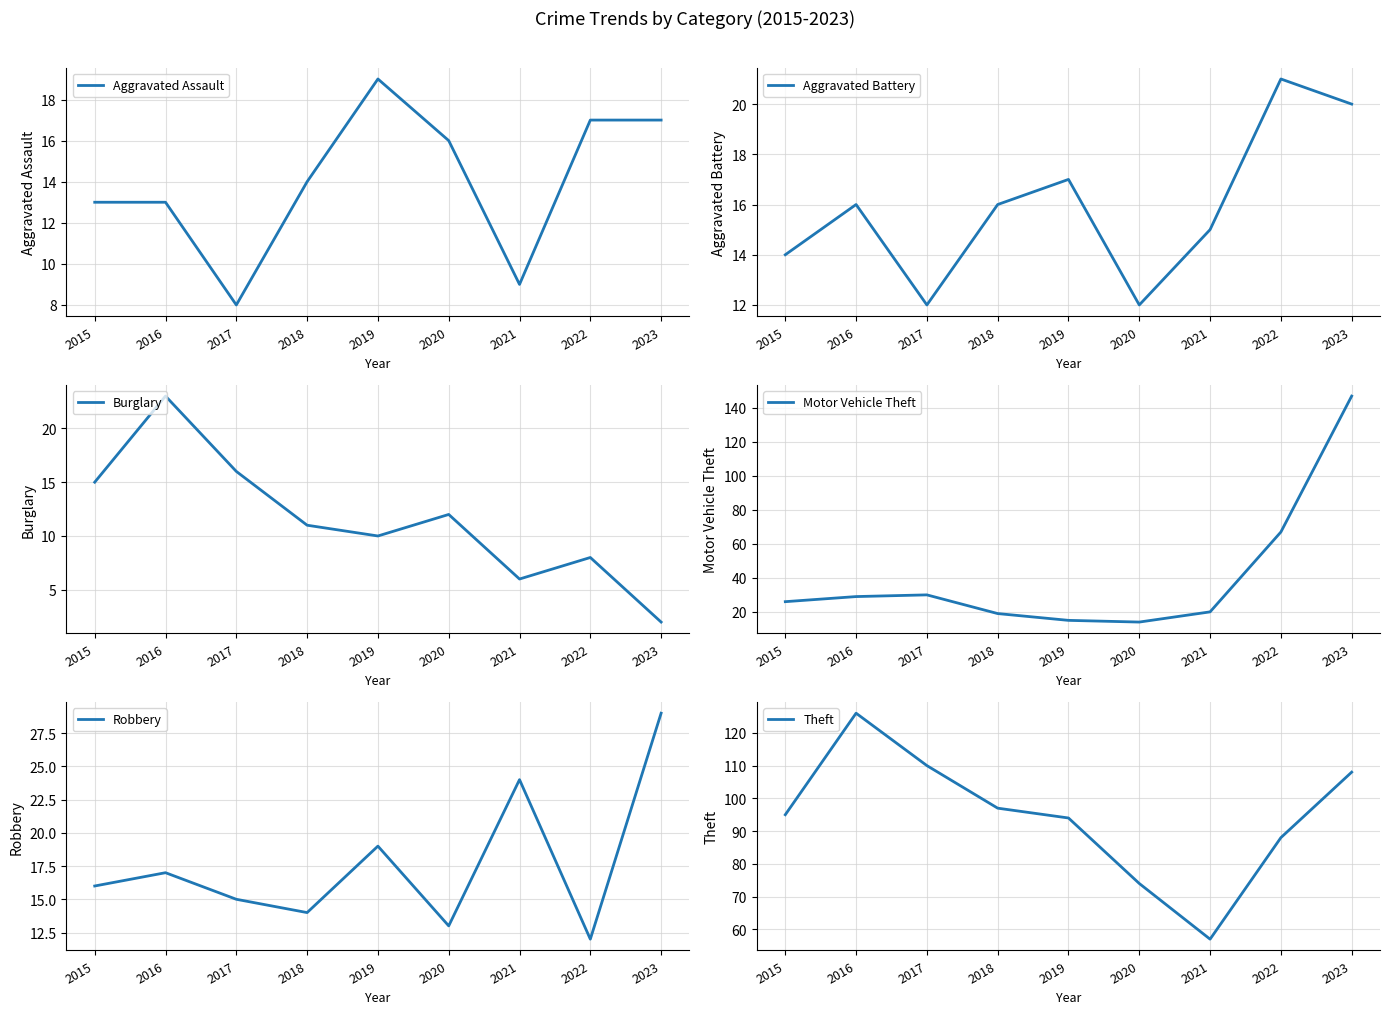

What is the difference between the second highest and minimum values in the Burglary series?

14